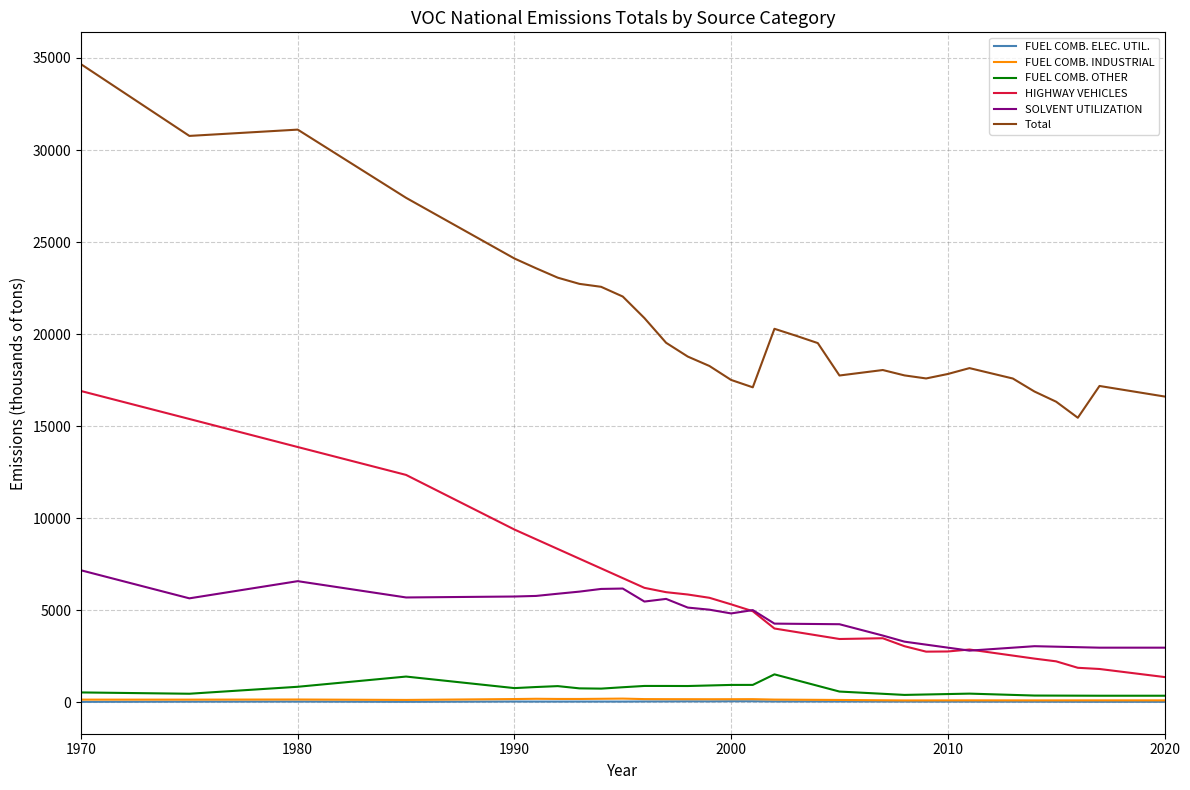

What is the minimum value shown in the chart?

30.0